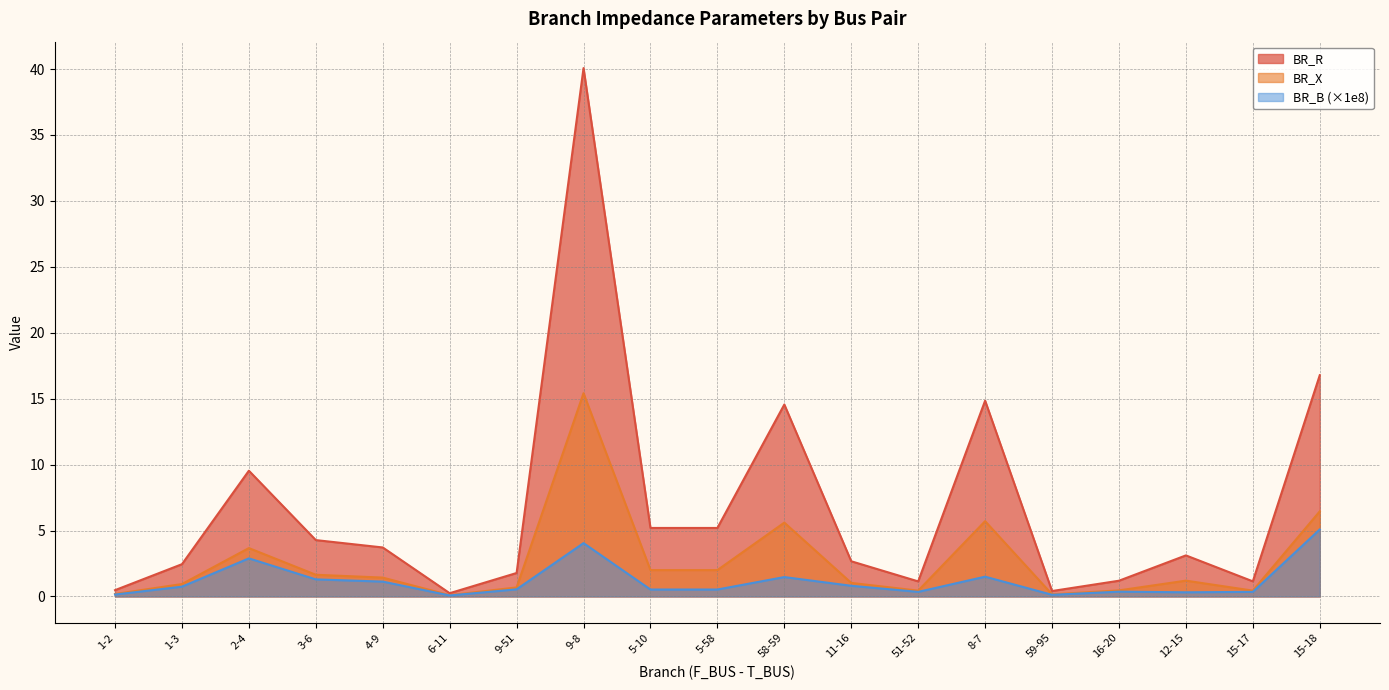

How many data points in BR_X are above 1?

11